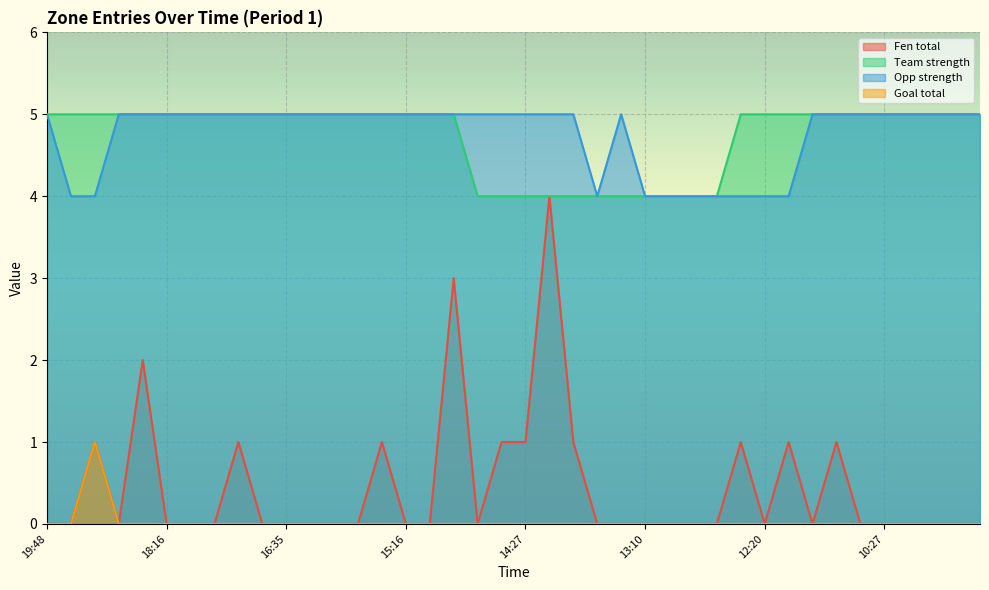

Reading right to left, transcribe all the data shown in this chart.

Fen total: 09:21=0	09:29=0	09:41=0	10:05=0	10:27=0	11:01=0	11:13=1	11:33=0	12:04=1	12:20=0	12:40=1	12:48=0	12:55=0	13:05=0	13:10=0	13:25=0	13:37=0	13:49=1	14:09=4	14:27=1	14:33=1	14:43=0	15:04=3	15:10=0	15:16=0	15:22=1	15:37=0	15:55=0	16:03=0	16:35=0	16:48=0	17:09=1	17:30=0	17:49=0	18:16=0	18:51=2	19:04=0	19:20=1	19:32=0	19:48=0
Team strength: 09:21=5	09:29=5	09:41=5	10:05=5	10:27=5	11:01=5	11:13=5	11:33=5	12:04=5	12:20=5	12:40=5	12:48=4	12:55=4	13:05=4	13:10=4	13:25=4	13:37=4	13:49=4	14:09=4	14:27=4	14:33=4	14:43=4	15:04=5	15:10=5	15:16=5	15:22=5	15:37=5	15:55=5	16:03=5	16:35=5	16:48=5	17:09=5	17:30=5	17:49=5	18:16=5	18:51=5	19:04=5	19:20=5	19:32=5	19:48=5
Opp strength: 09:21=5	09:29=5	09:41=5	10:05=5	10:27=5	11:01=5	11:13=5	11:33=5	12:04=4	12:20=4	12:40=4	12:48=4	12:55=4	13:05=4	13:10=4	13:25=5	13:37=4	13:49=5	14:09=5	14:27=5	14:33=5	14:43=5	15:04=5	15:10=5	15:16=5	15:22=5	15:37=5	15:55=5	16:03=5	16:35=5	16:48=5	17:09=5	17:30=5	17:49=5	18:16=5	18:51=5	19:04=5	19:20=4	19:32=4	19:48=5
Goal total: 09:21=0	09:29=0	09:41=0	10:05=0	10:27=0	11:01=0	11:13=0	11:33=0	12:04=0	12:20=0	12:40=0	12:48=0	12:55=0	13:05=0	13:10=0	13:25=0	13:37=0	13:49=0	14:09=0	14:27=0	14:33=0	14:43=0	15:04=0	15:10=0	15:16=0	15:22=0	15:37=0	15:55=0	16:03=0	16:35=0	16:48=0	17:09=0	17:30=0	17:49=0	18:16=0	18:51=0	19:04=0	19:20=1	19:32=0	19:48=0